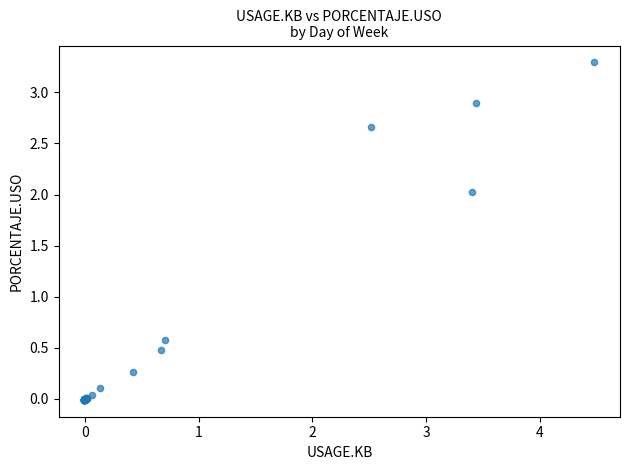

What Y value in the scatter plot is closest to 1?

0.6